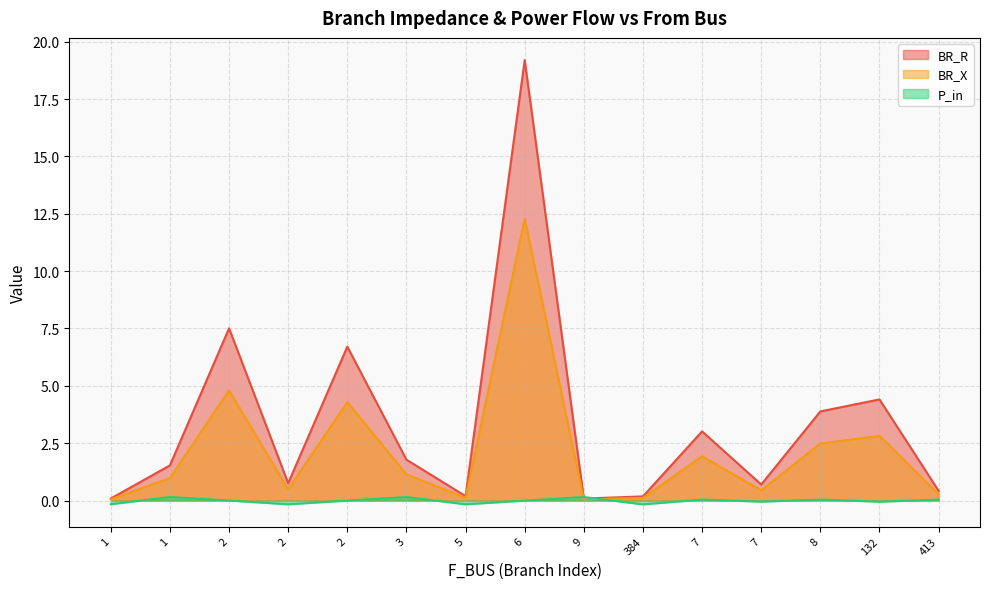

Is it true that BR_R equals 6.7 at 2?

True